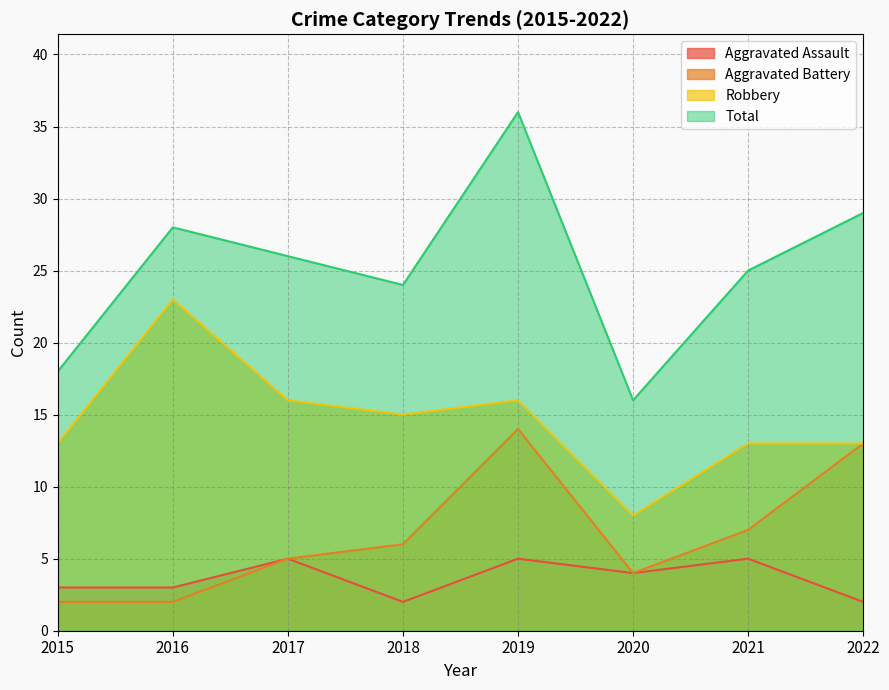

List the labels in order of Aggravated Assault value, smallest first.

2018, 2022, 2015, 2016, 2020, 2017, 2019, 2021